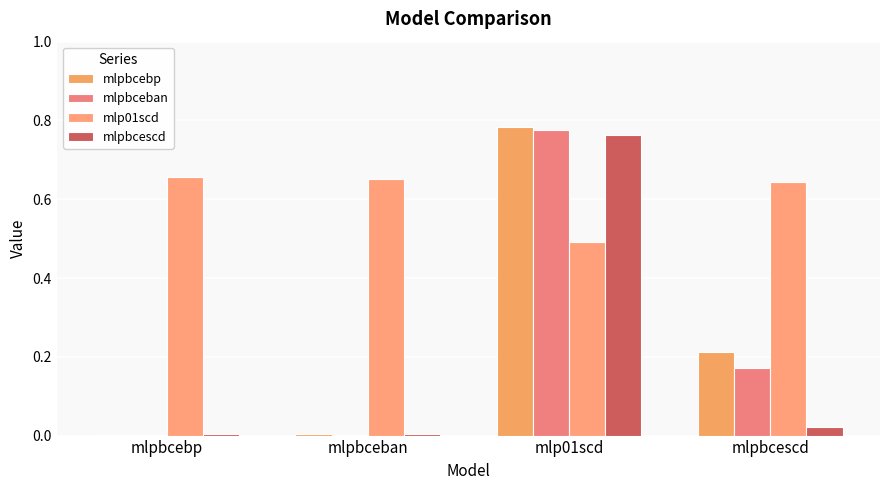

What is the value of the mlpbcescd bar at the 3rd from the left?

0.8